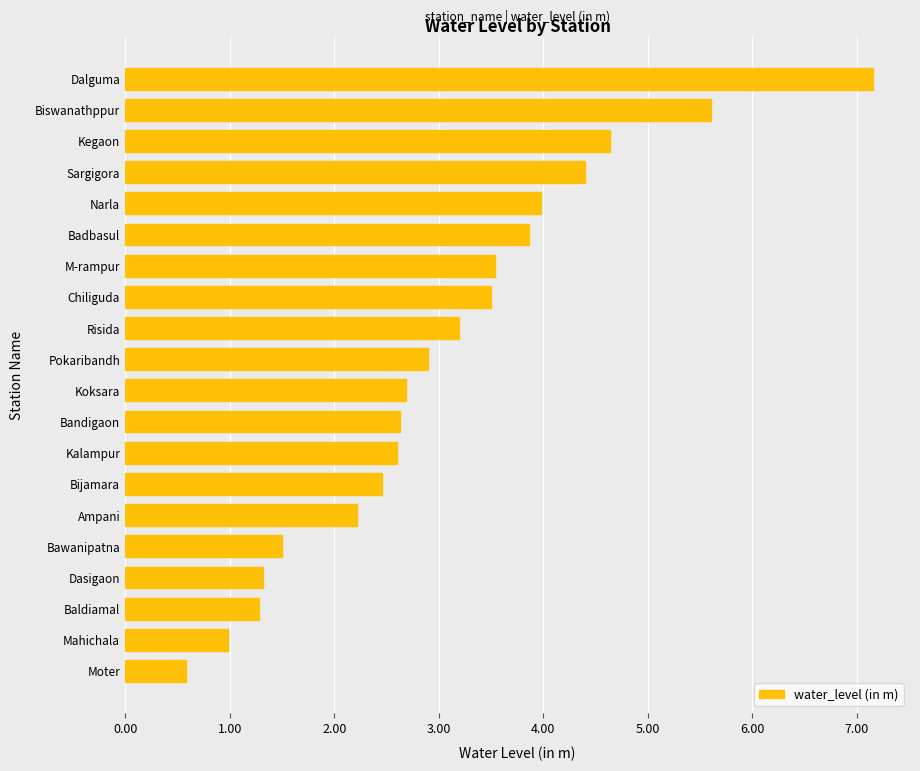

Reading top to bottom, transcribe all the data shown in this chart.

7.2	5.6	4.6	4.4	4.0	3.9	3.5	3.5	3.2	2.9	2.7	2.6	2.6	2.5	2.2	1.5	1.3	1.3	1.0	0.6